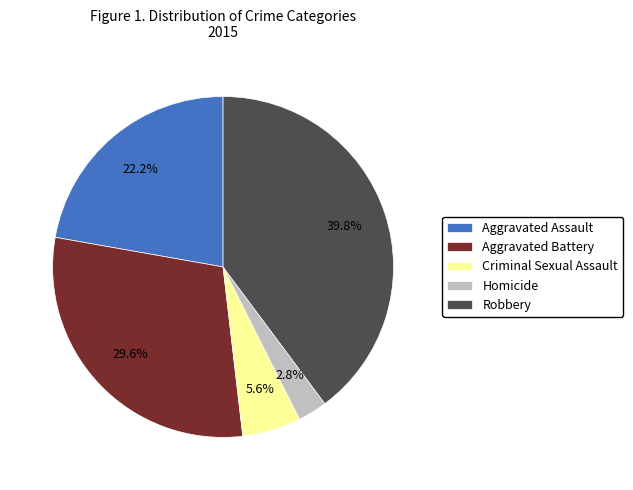

To the nearest percent, what is the difference between the largest and smallest slice percentages?

37%